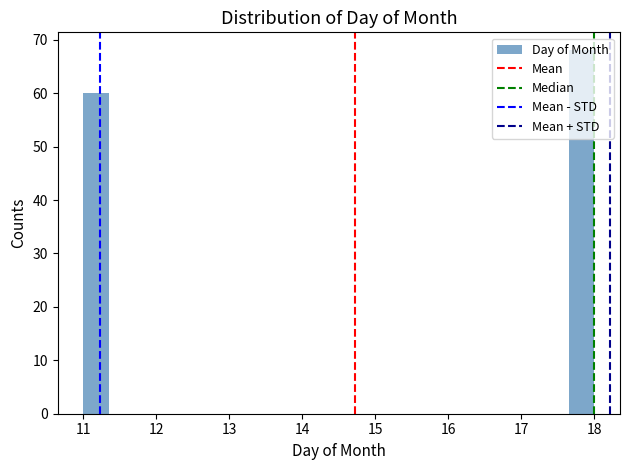

Read against the x-axis, roughly where is the centre of the tallest bar?

17.8